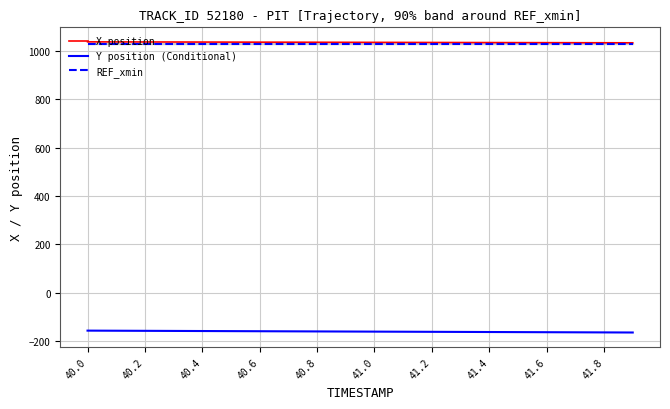

How many lines are shown in the chart?

3